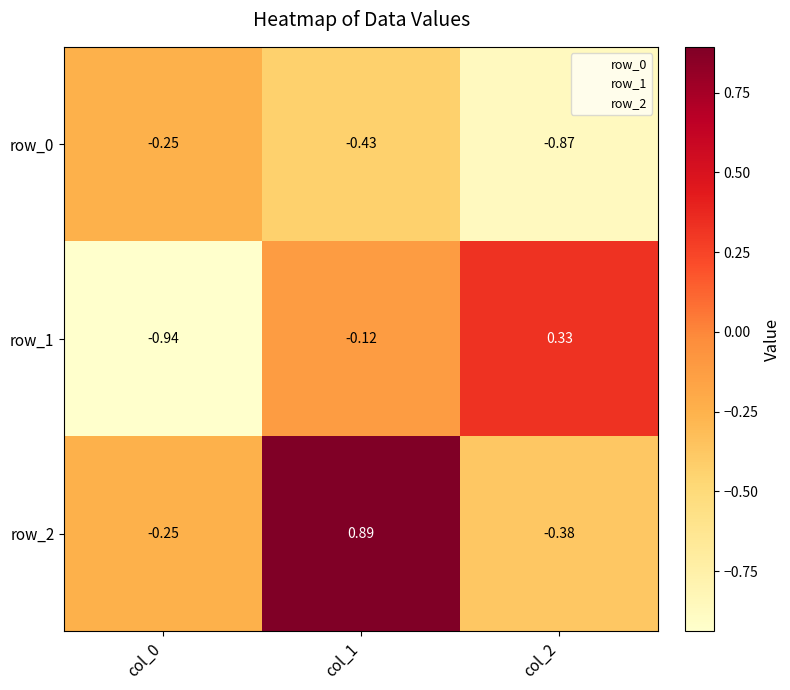

What is the average value of the row_0 series?

-0.5